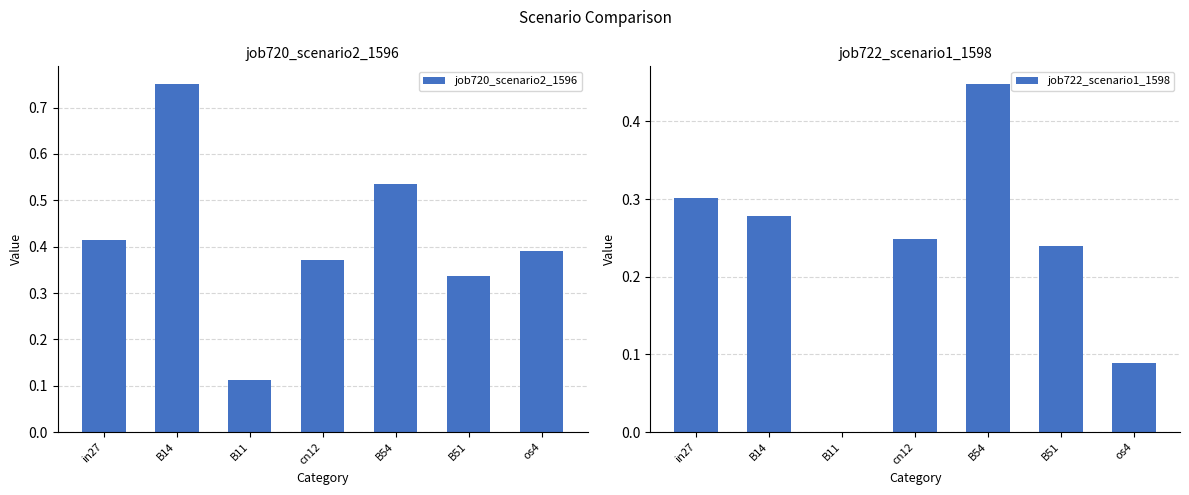

Reading right to left, list all the values displayed in this chart.

job720_scenario2_1596: 0.4	0.3	0.5	0.4	0.1	0.8	0.4
job722_scenario1_1598: 0.1	0.2	0.4	0.2	0.0	0.3	0.3